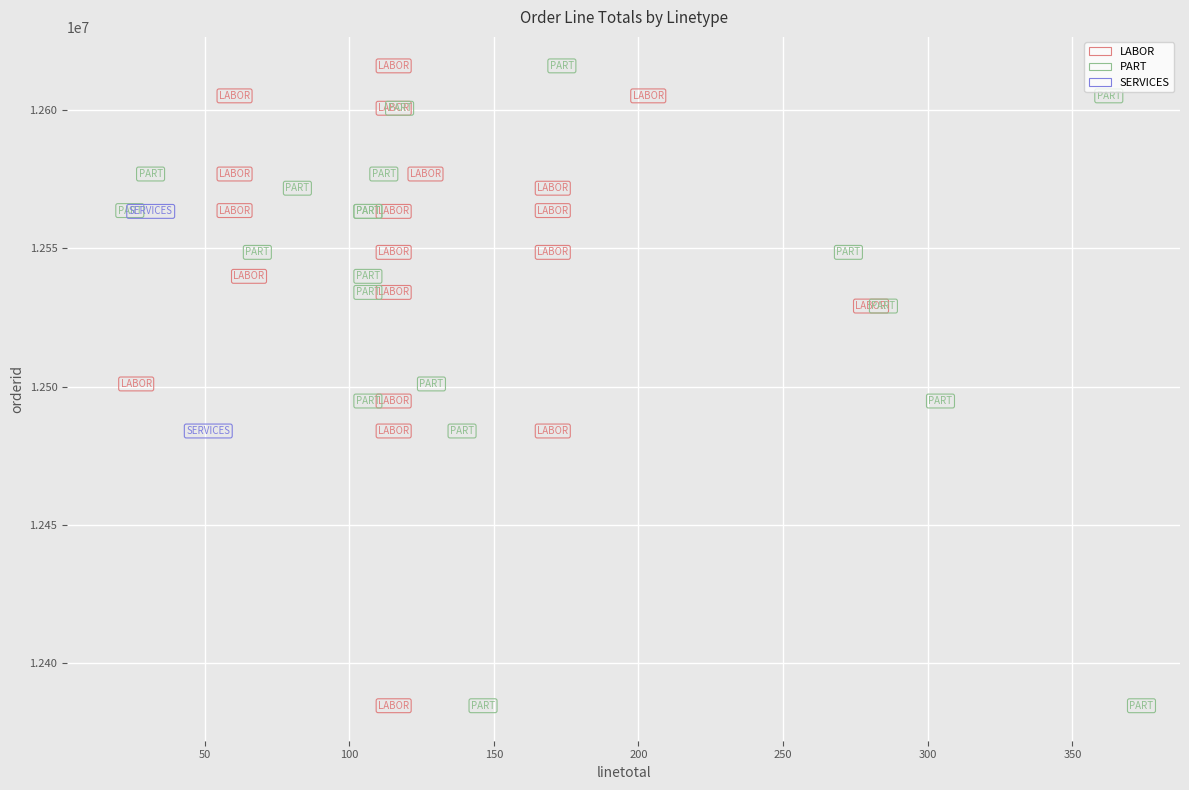

What are all the series names shown in the legend?

LABOR, PART, SERVICES